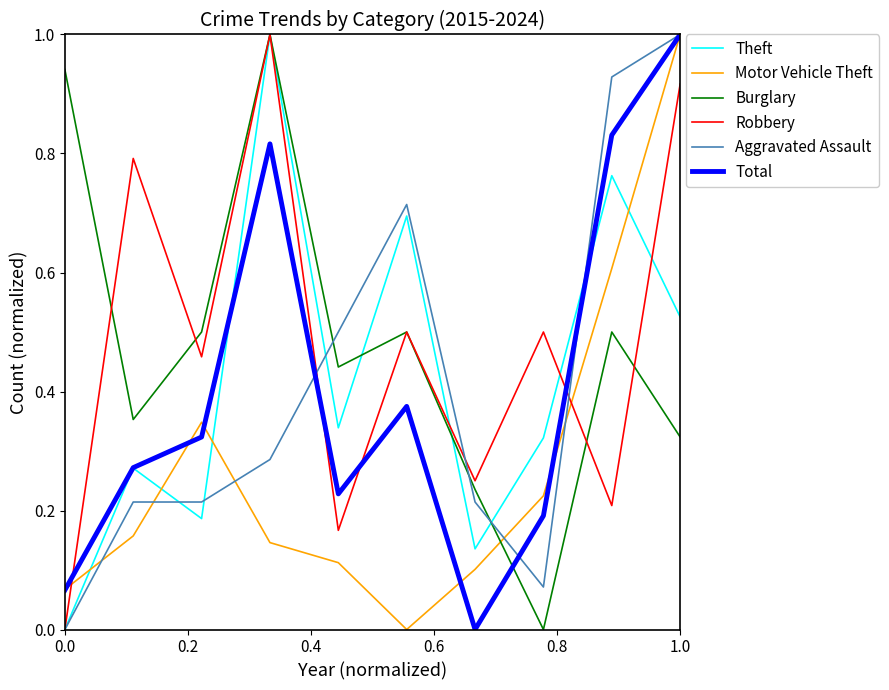

Which series ends up on top after the final intersection of Theft and Total?

Total